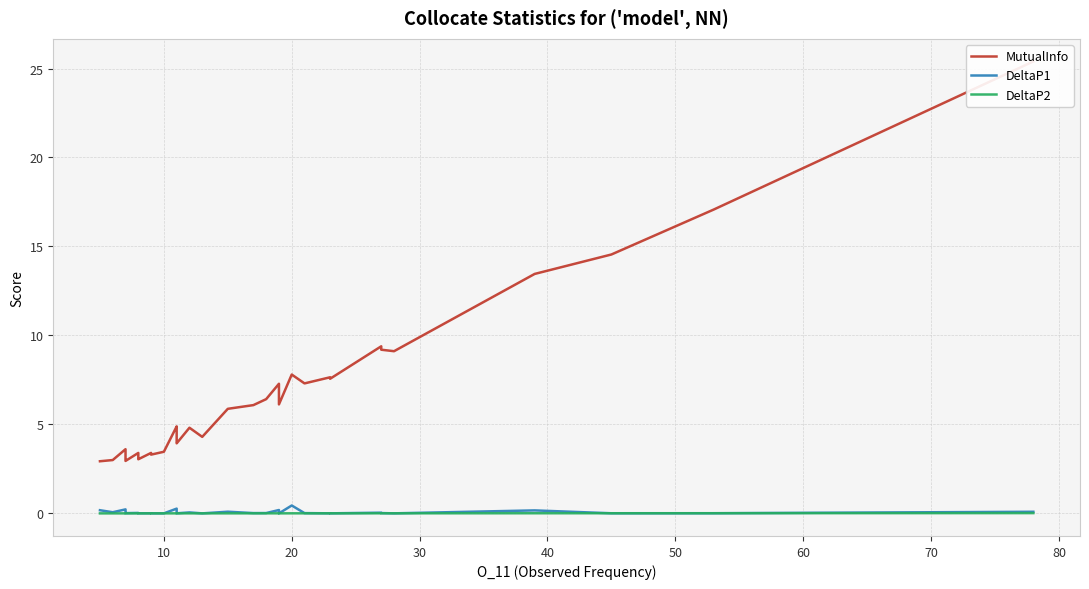

Which series has the largest total across all categories?

MutualInfo